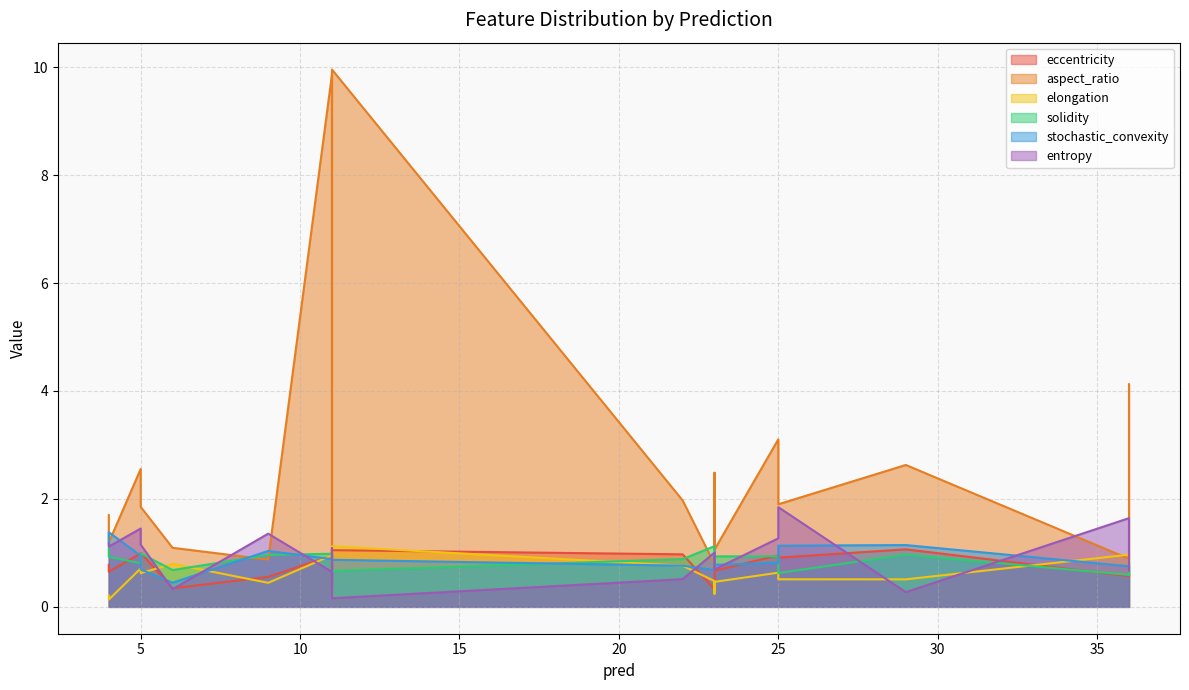

What is the spread (max minus min) of values at 4?

1.5